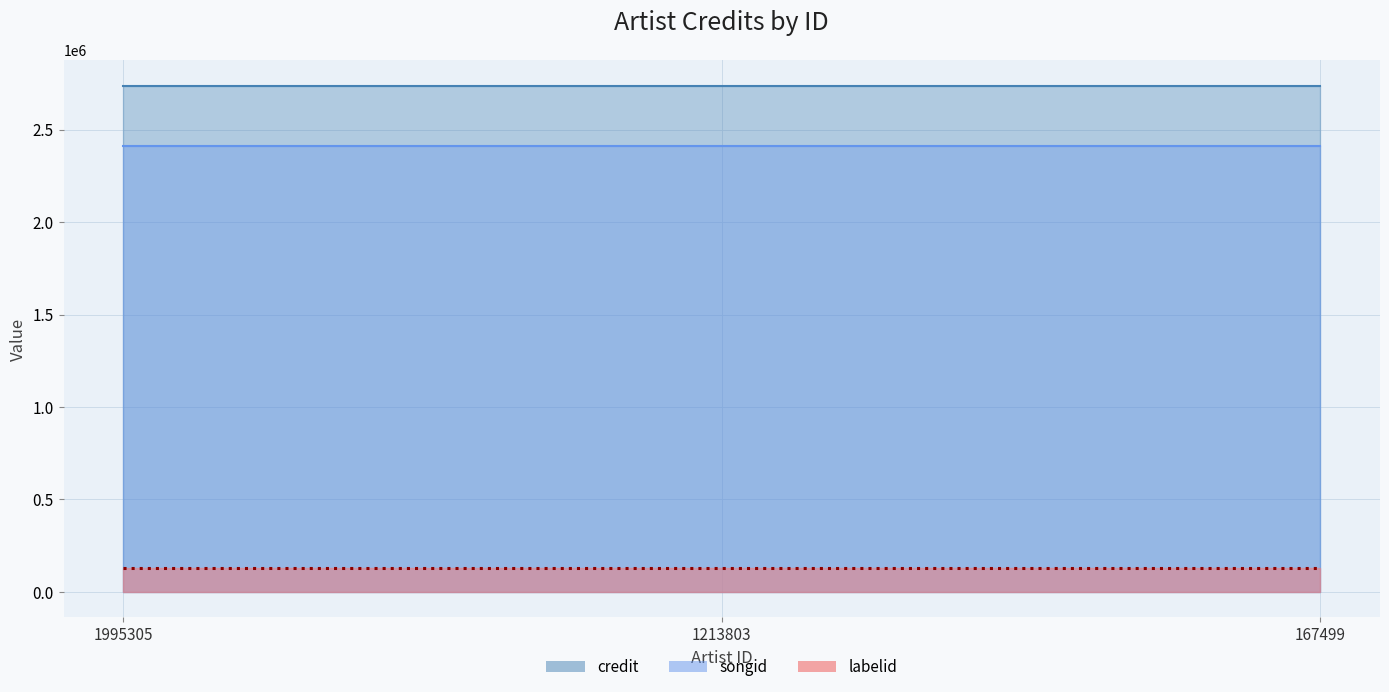

Is the value of credit at 1995305 greater than the value of songid at 1995305?

Yes